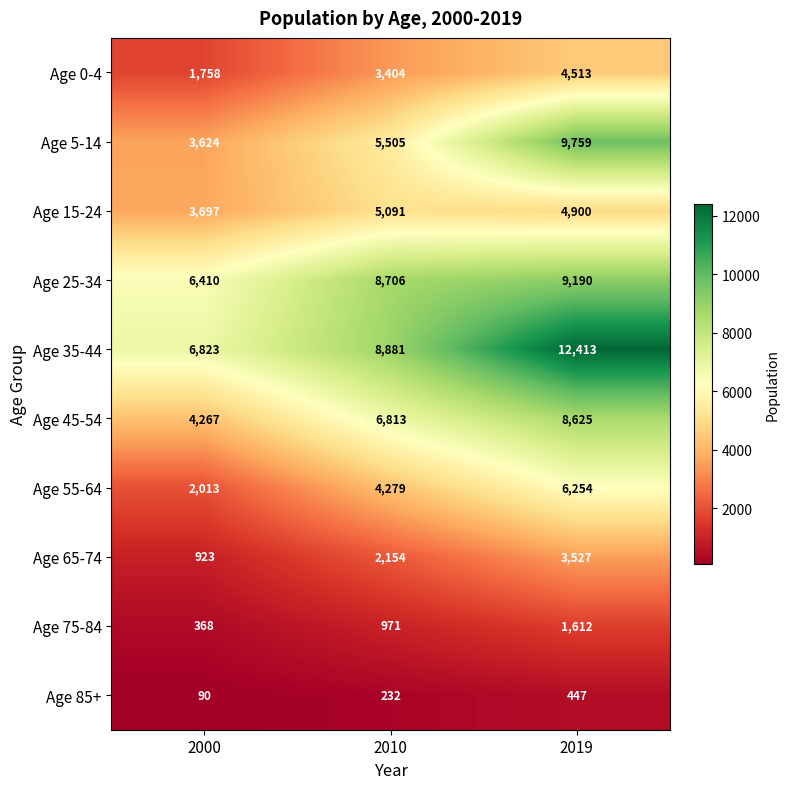

What is the total value across all series at 2000?

29973